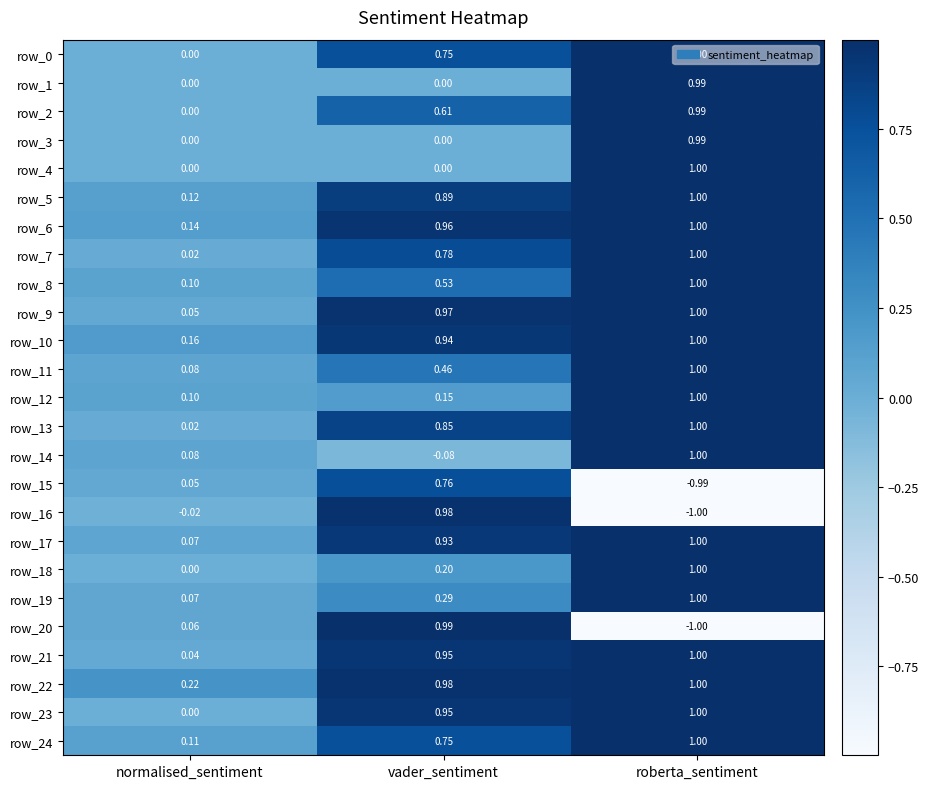

At which category is the sum across all series the highest?

roberta_sentiment